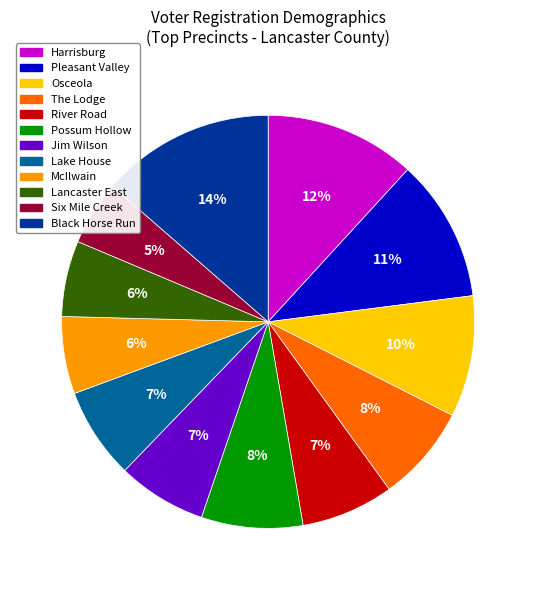

Does Jim Wilson account for over 50% of the chart?

No